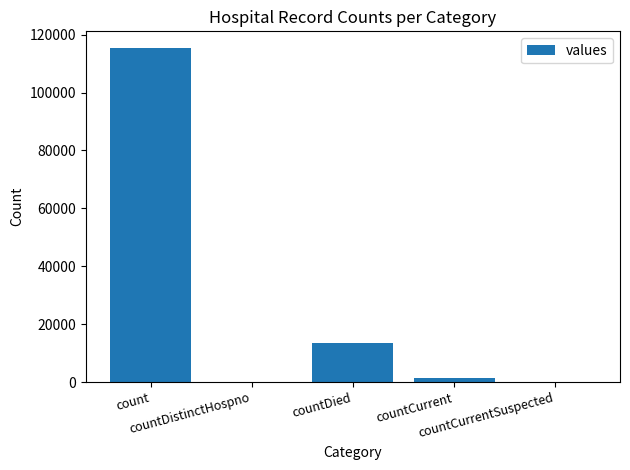

Count the number of data series in this chart.

1